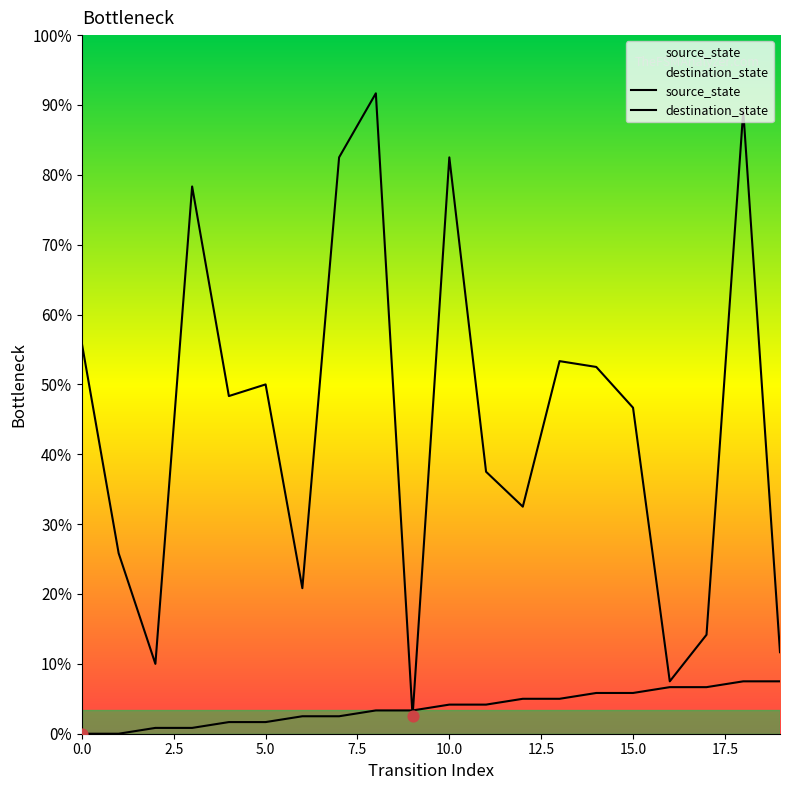

At which category is the sum across all series the highest?

18